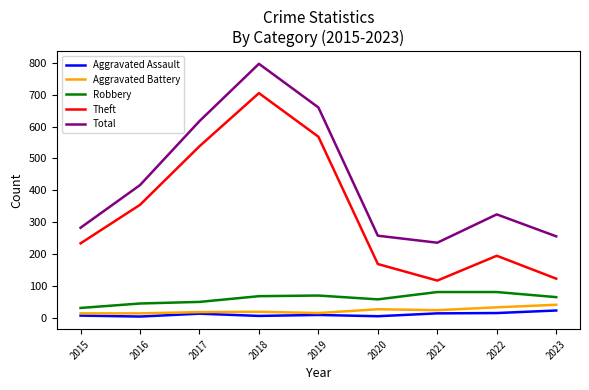

What is the difference between the Total values at 2017 and 2019?

43